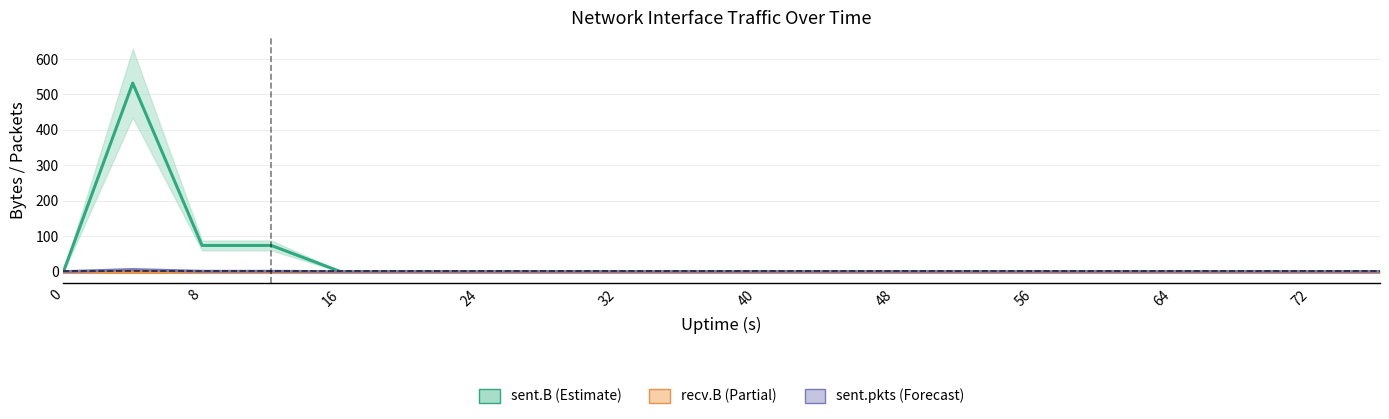

What is the difference between the highest and lowest values at 8?

74